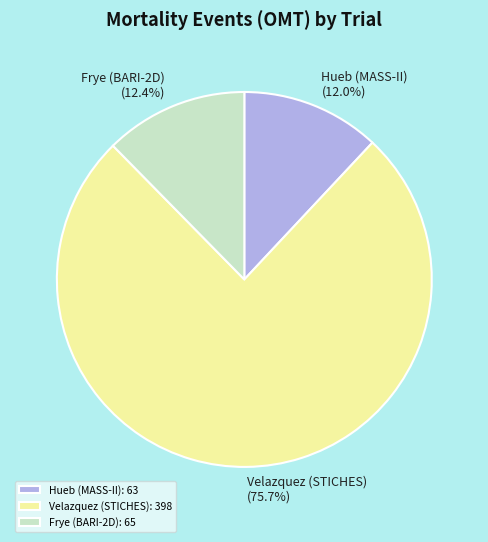

How much of the chart is everything except Hueb (MASS-II)?

88.0%